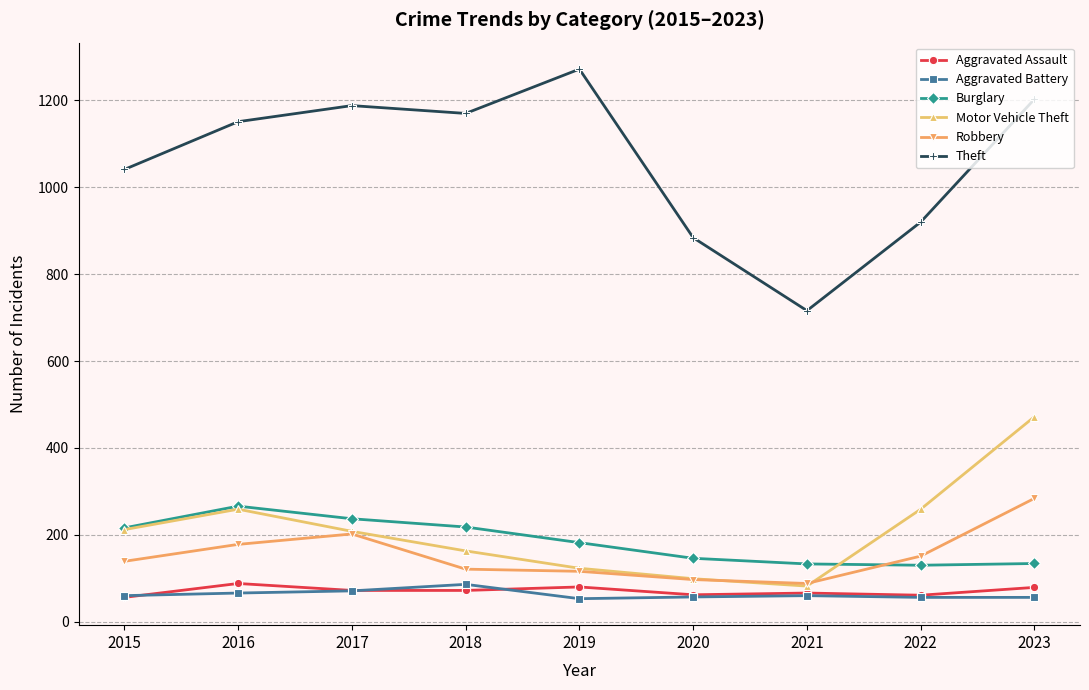

What is the difference between the highest and lowest values at 2022?

864